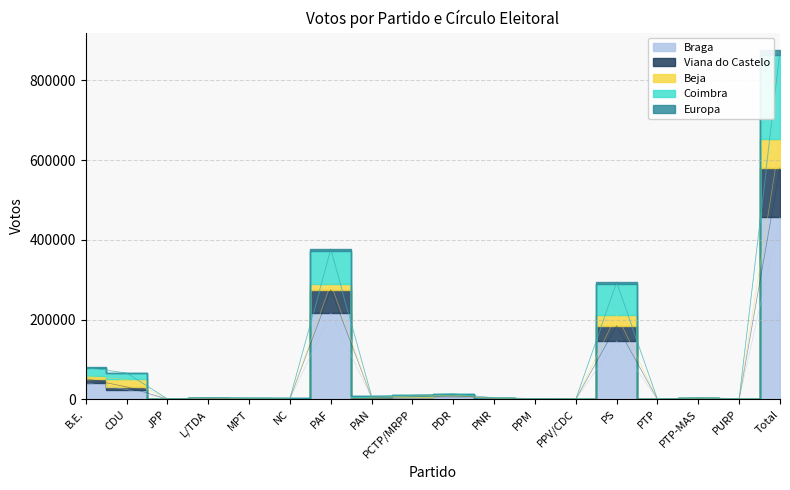

What is the spread (max minus min) of values at PPV/CDC?

390